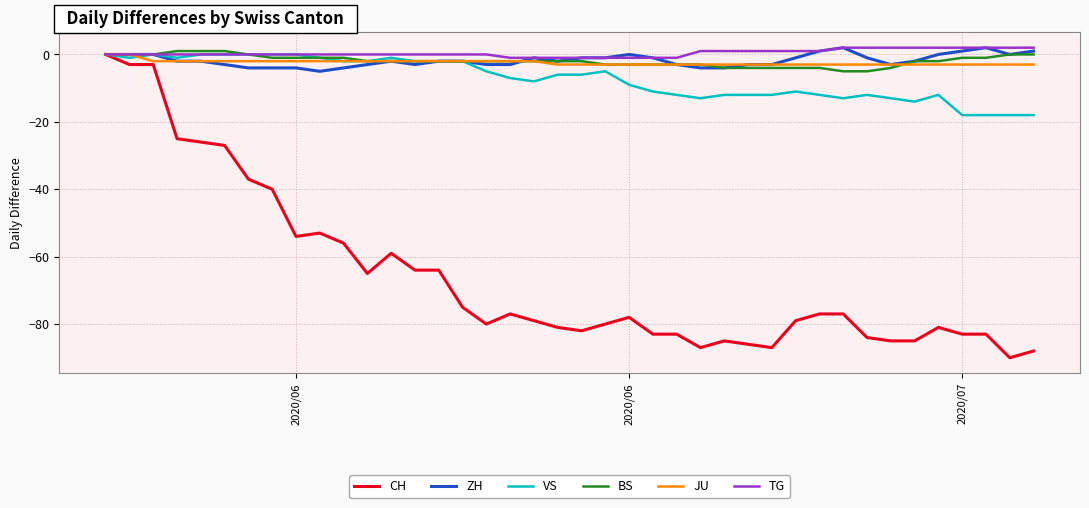

Which series has the widest spread of values?

CH